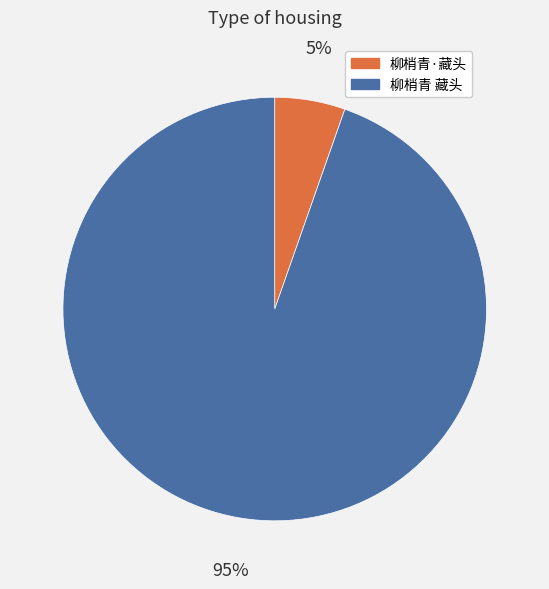

What percentage is the 柳梢青·藏头 slice, to the nearest percent?

5%